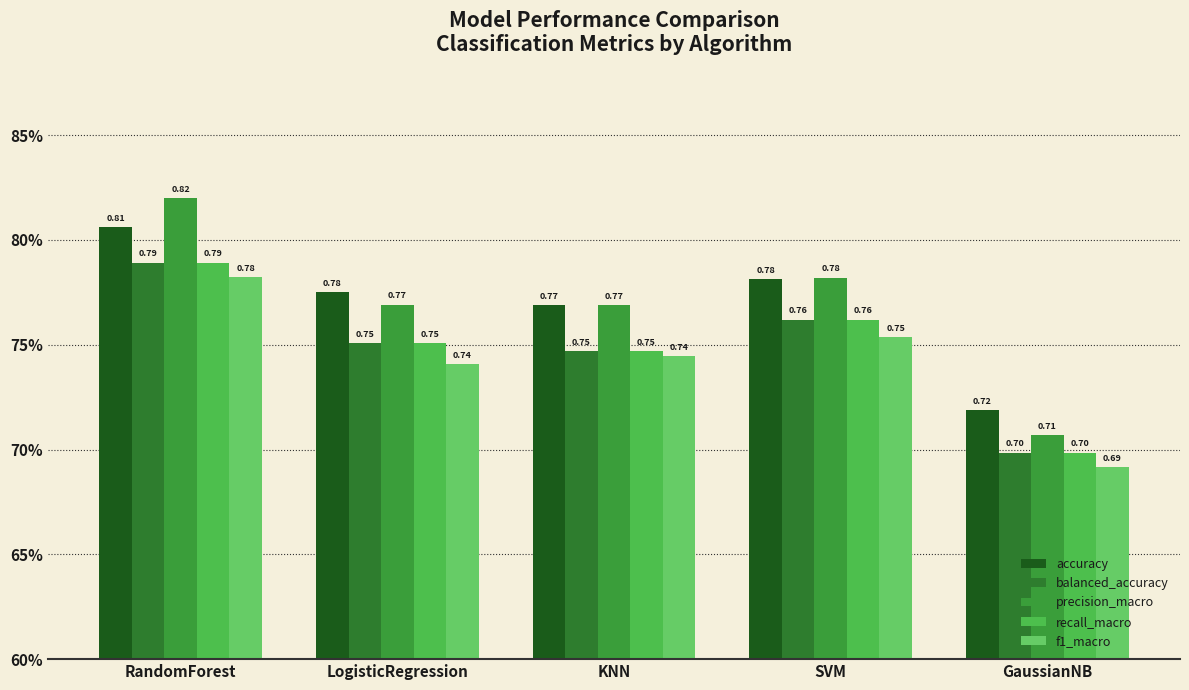

What is the value of the recall_macro bar at the 2nd from the left?

0.8